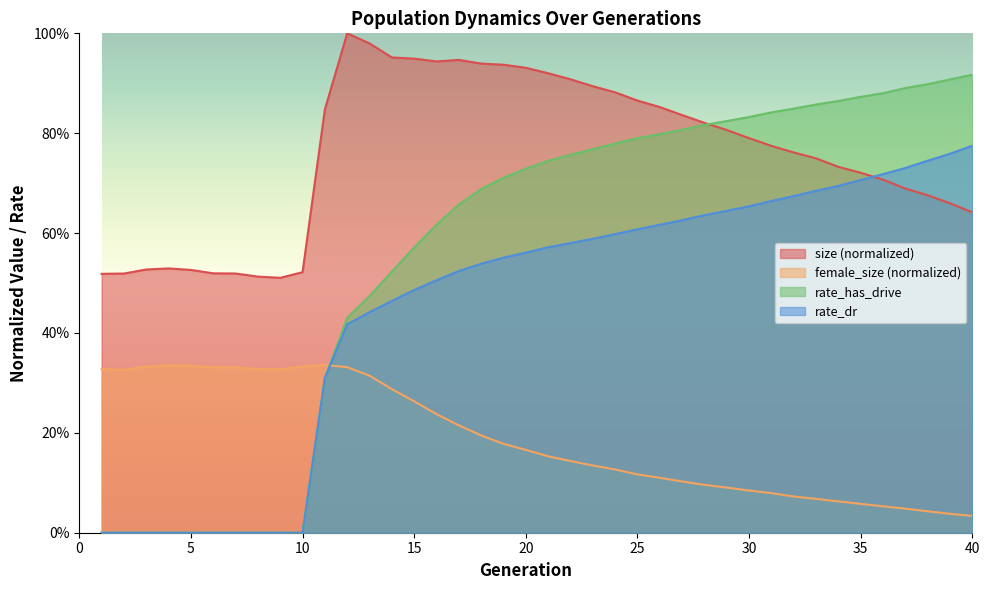

What is the total value across all series at 8?

0.8